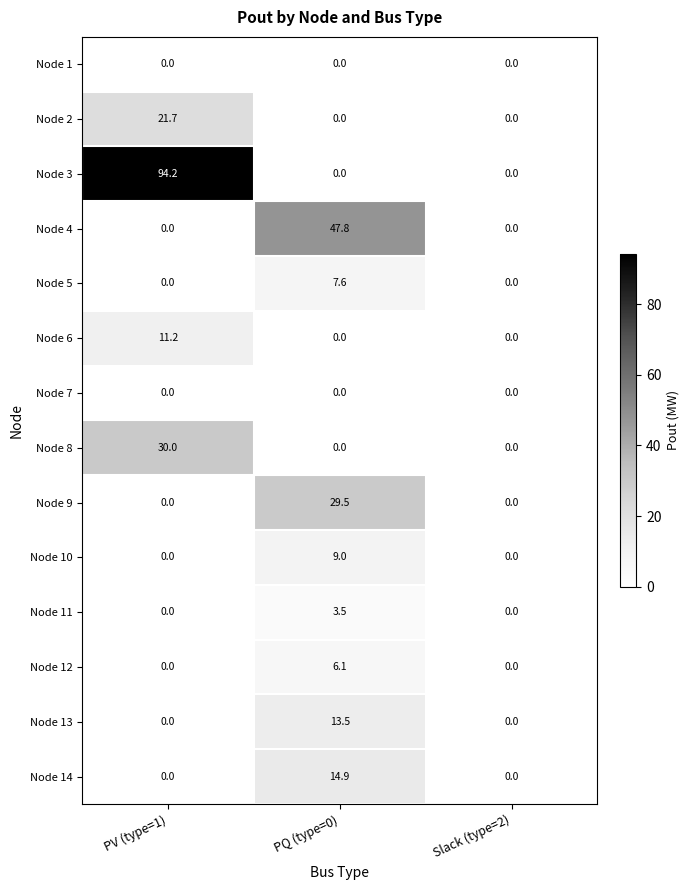

Which series has the widest spread of values?

Node 3